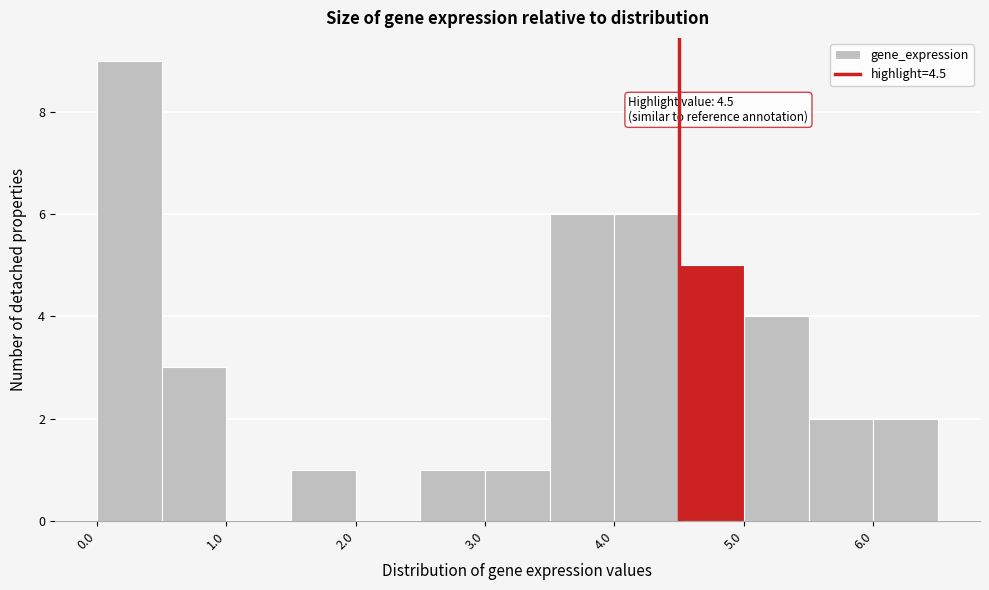

Over which range of the x-axis is the bar tallest?

0.0 to 0.5